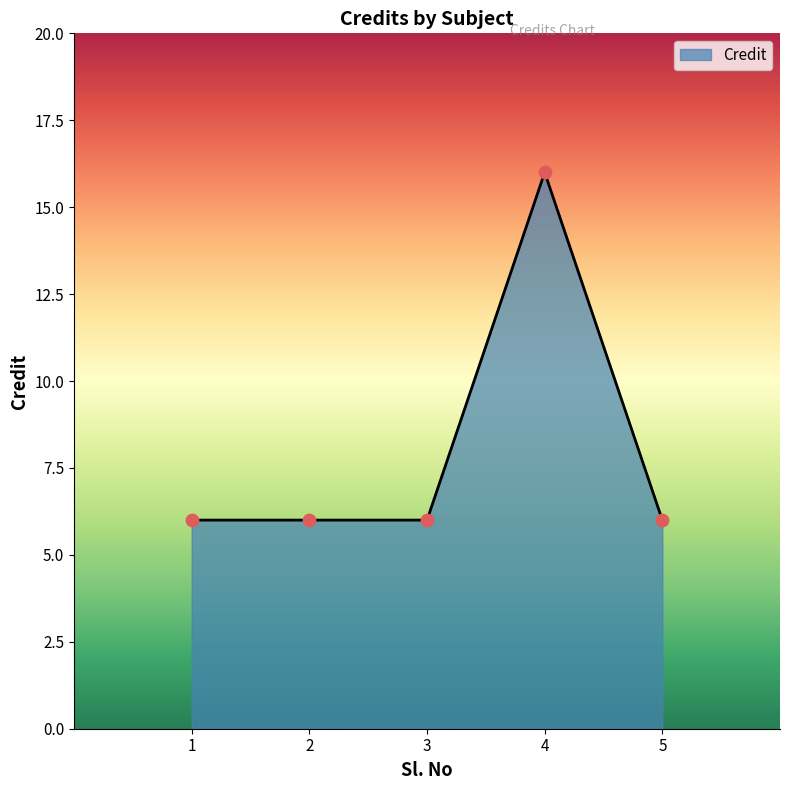

Approximately how many times larger is the value at 5 compared to 3?

1.0